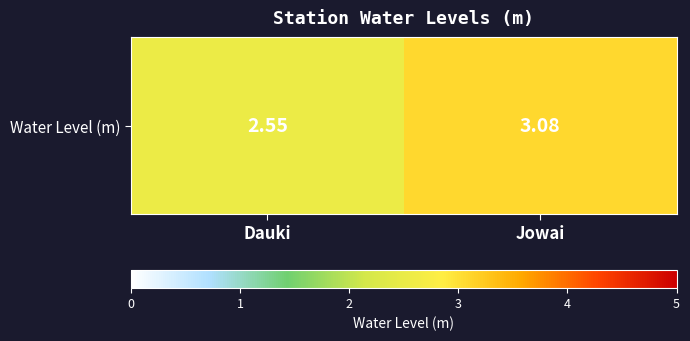

Reading right to left, list all the values displayed in this chart.

3.1	2.5